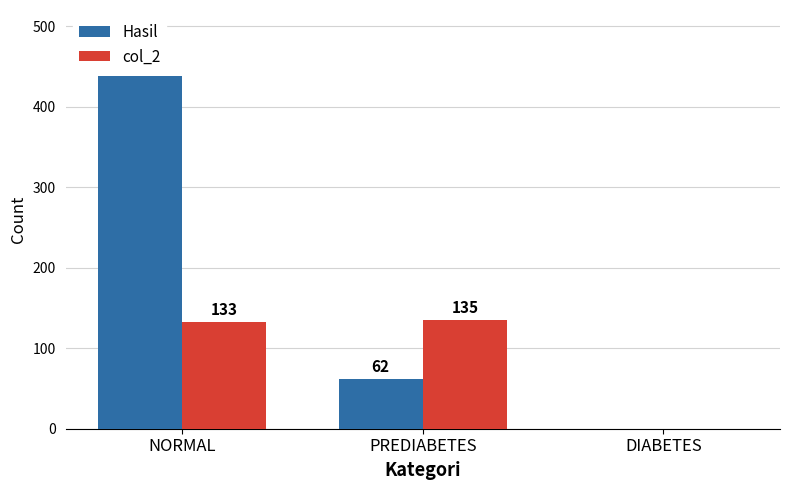

Where is Hasil nearest to the value 219?

PREDIABETES